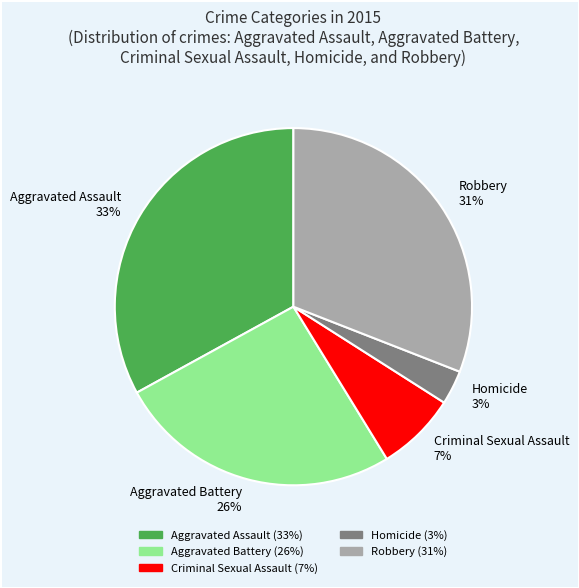

Between Aggravated Battery 26% and Criminal Sexual Assault 7%, which is larger?

Aggravated Battery 26%